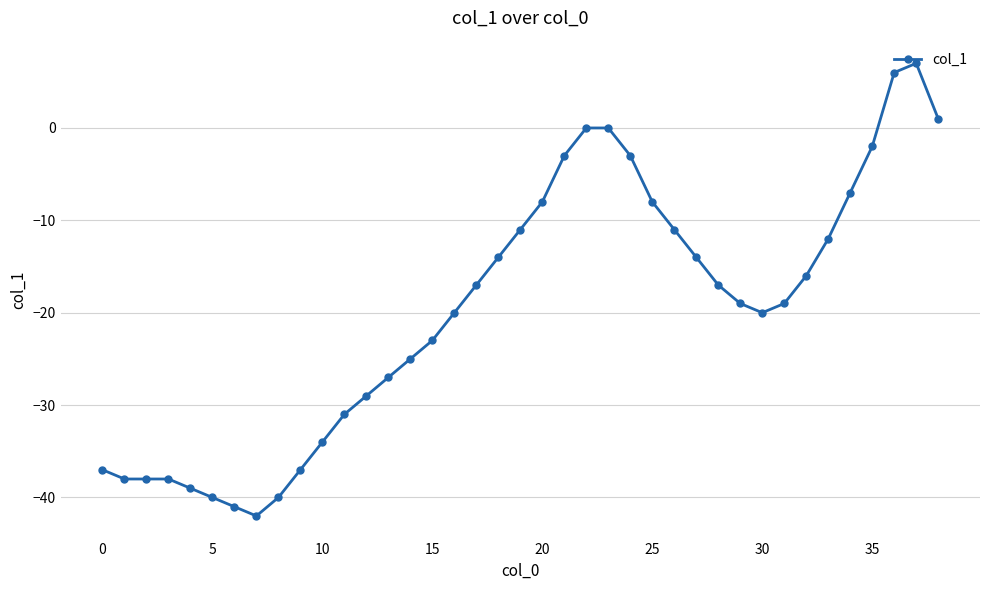

What is the maximum value shown in the chart?

7